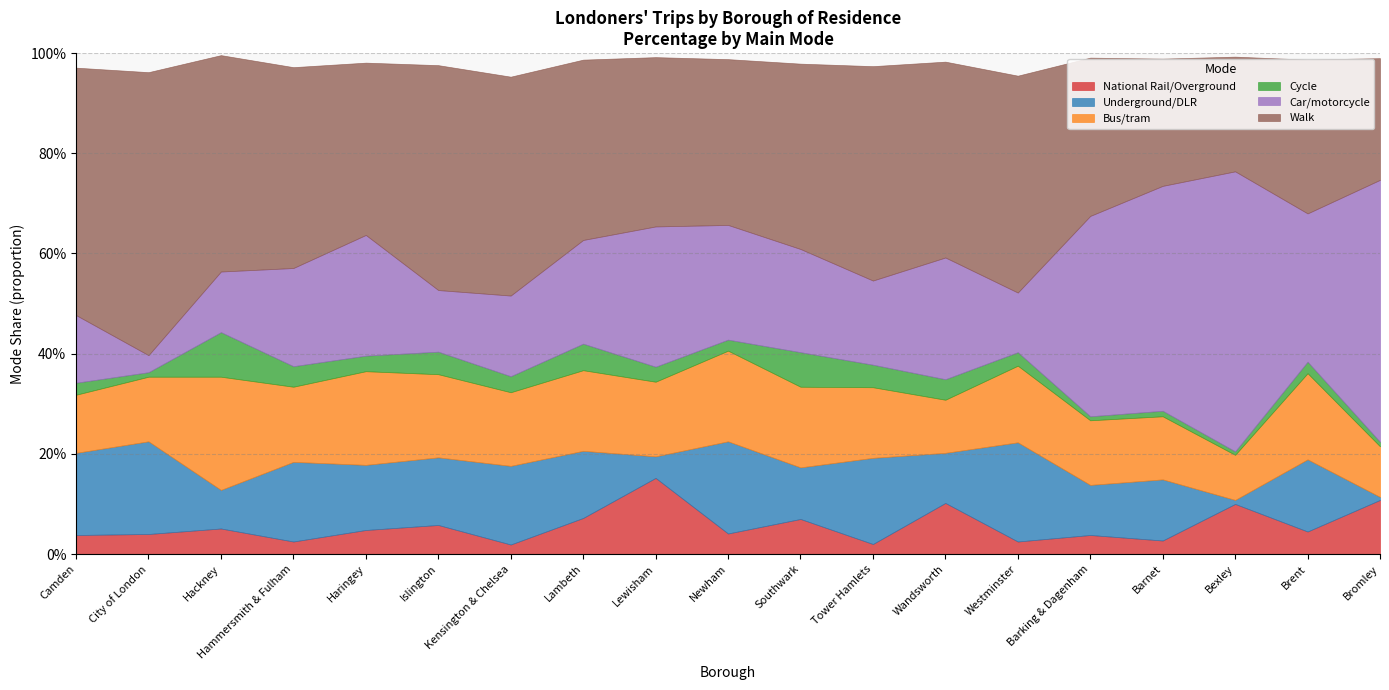

True or false: Walk and Cycle intersect in this chart.

False